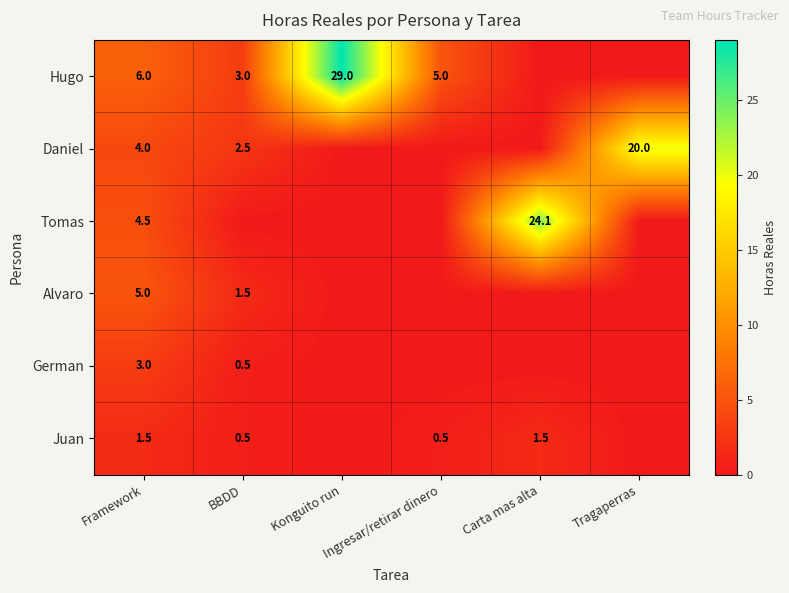

Rank the series at Framework from lowest to highest value.

Juan, German, Daniel, Tomas, Alvaro, Hugo